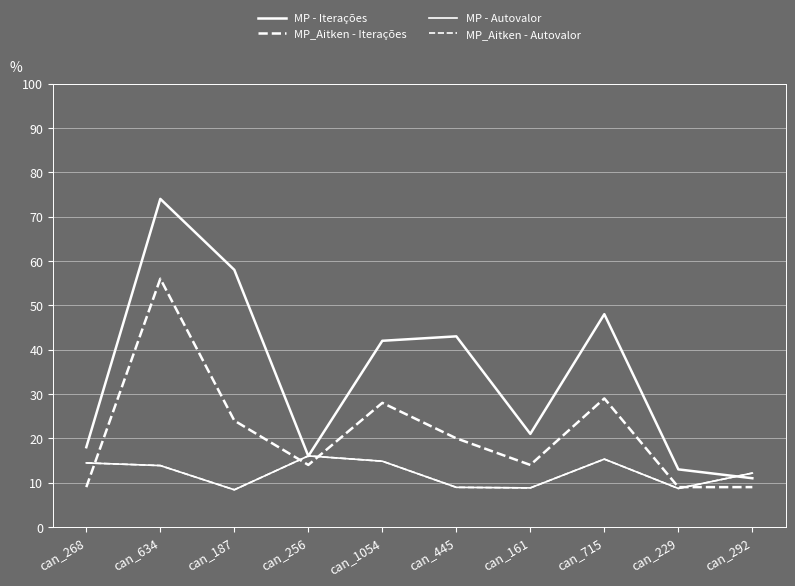

How many lines are shown in the chart?

4